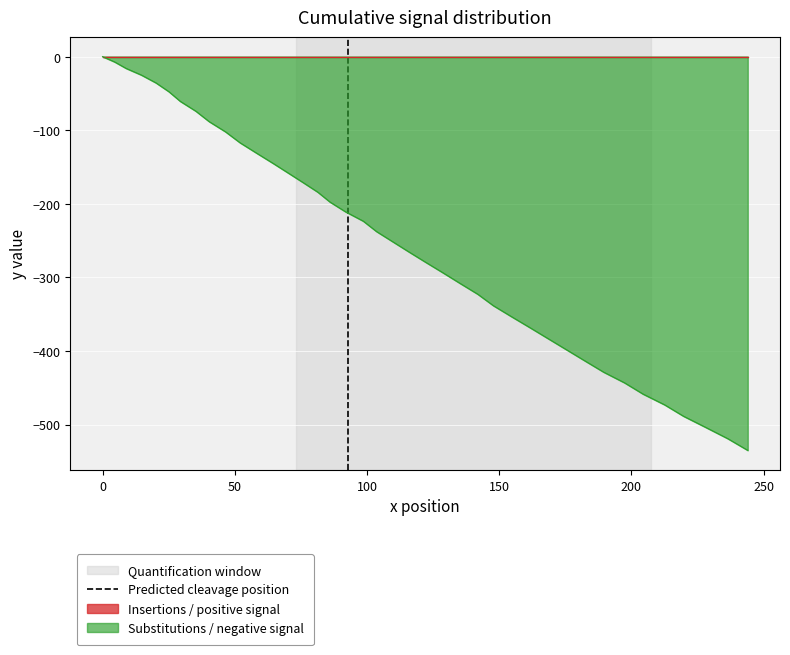

The value at −50 is -1. True or false?

False